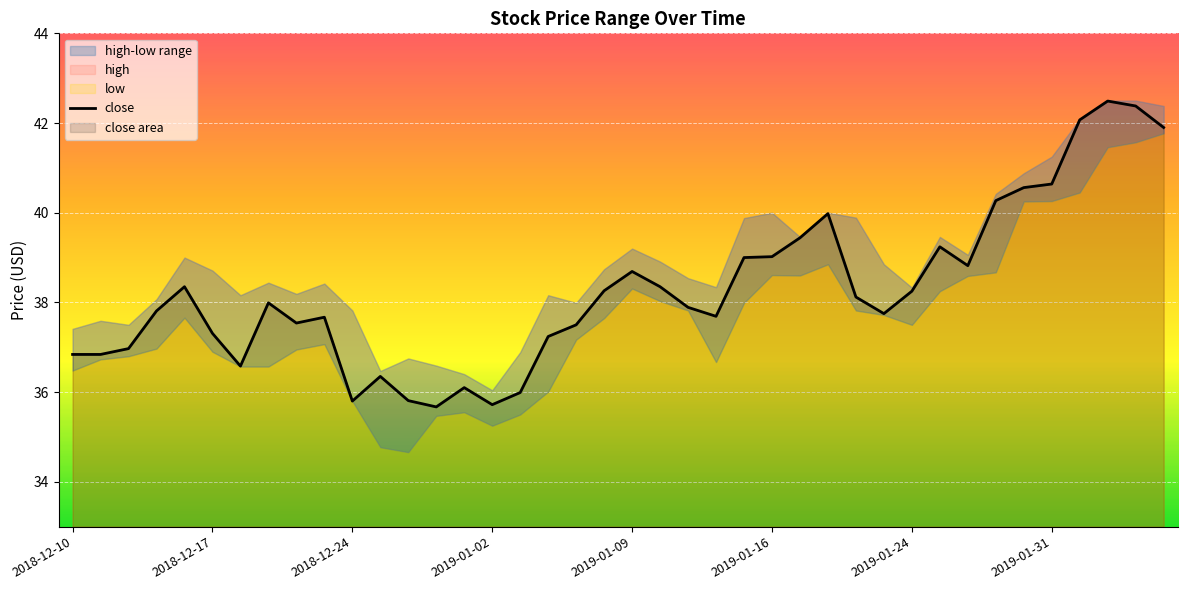

What is the maximum value for close?

42.5